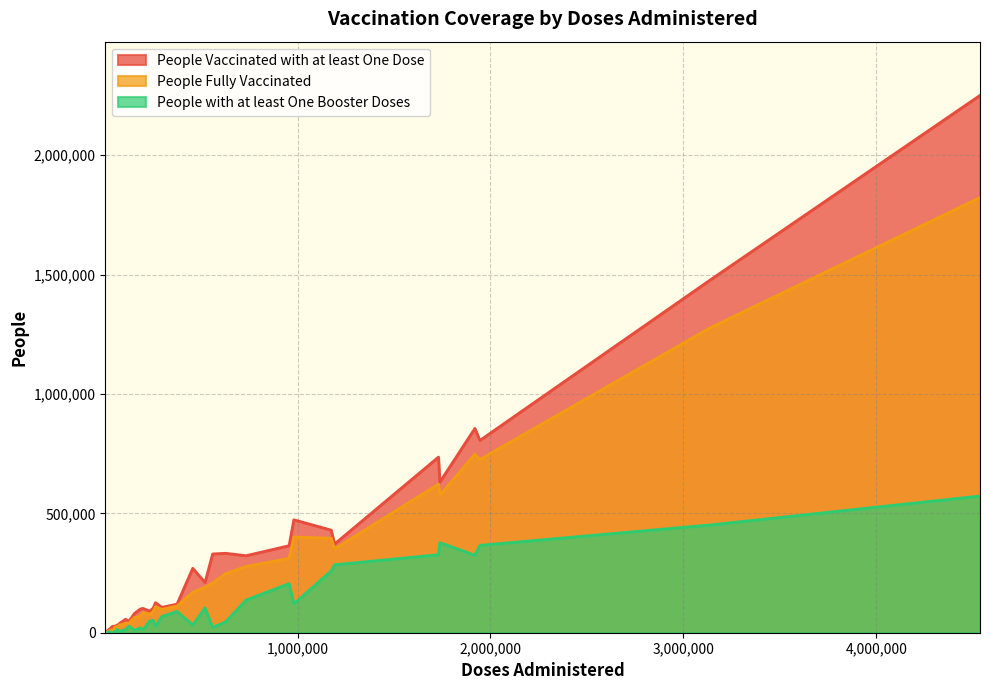

At which category does People with at least One Booster Doses reach its first local peak?

6